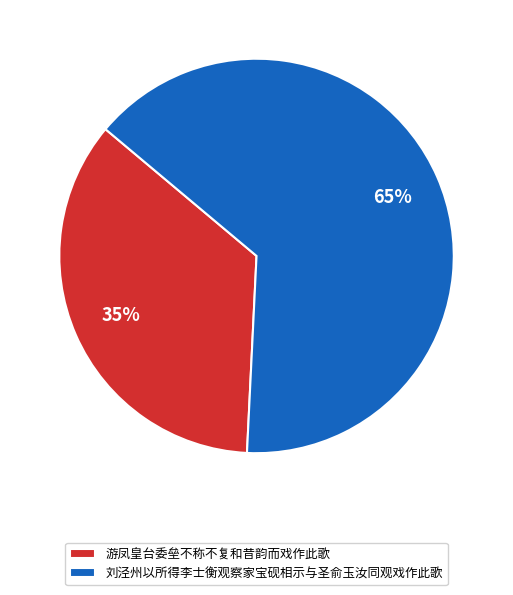

Is there any slice that represents more than half of the pie?

Yes